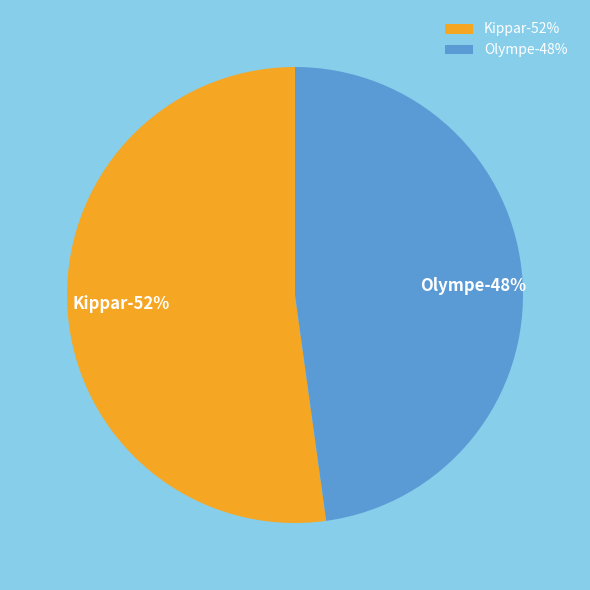

Which slice represents more than half of the pie?

Kippar